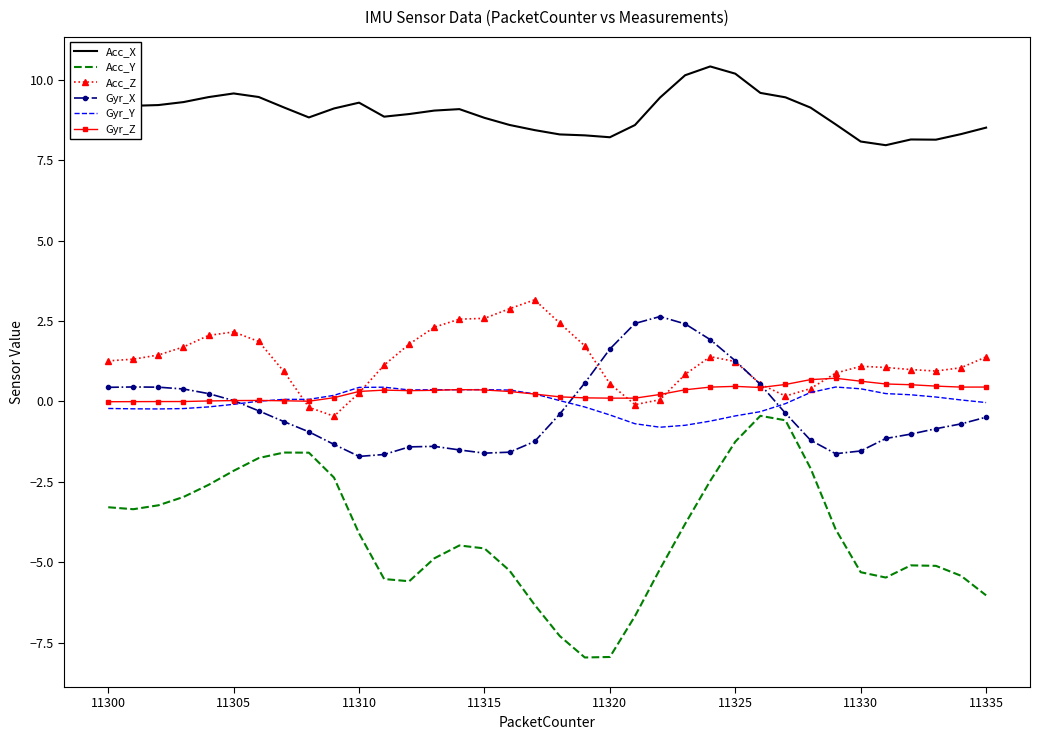

What is the average value of the Gyr_Z series?

0.3